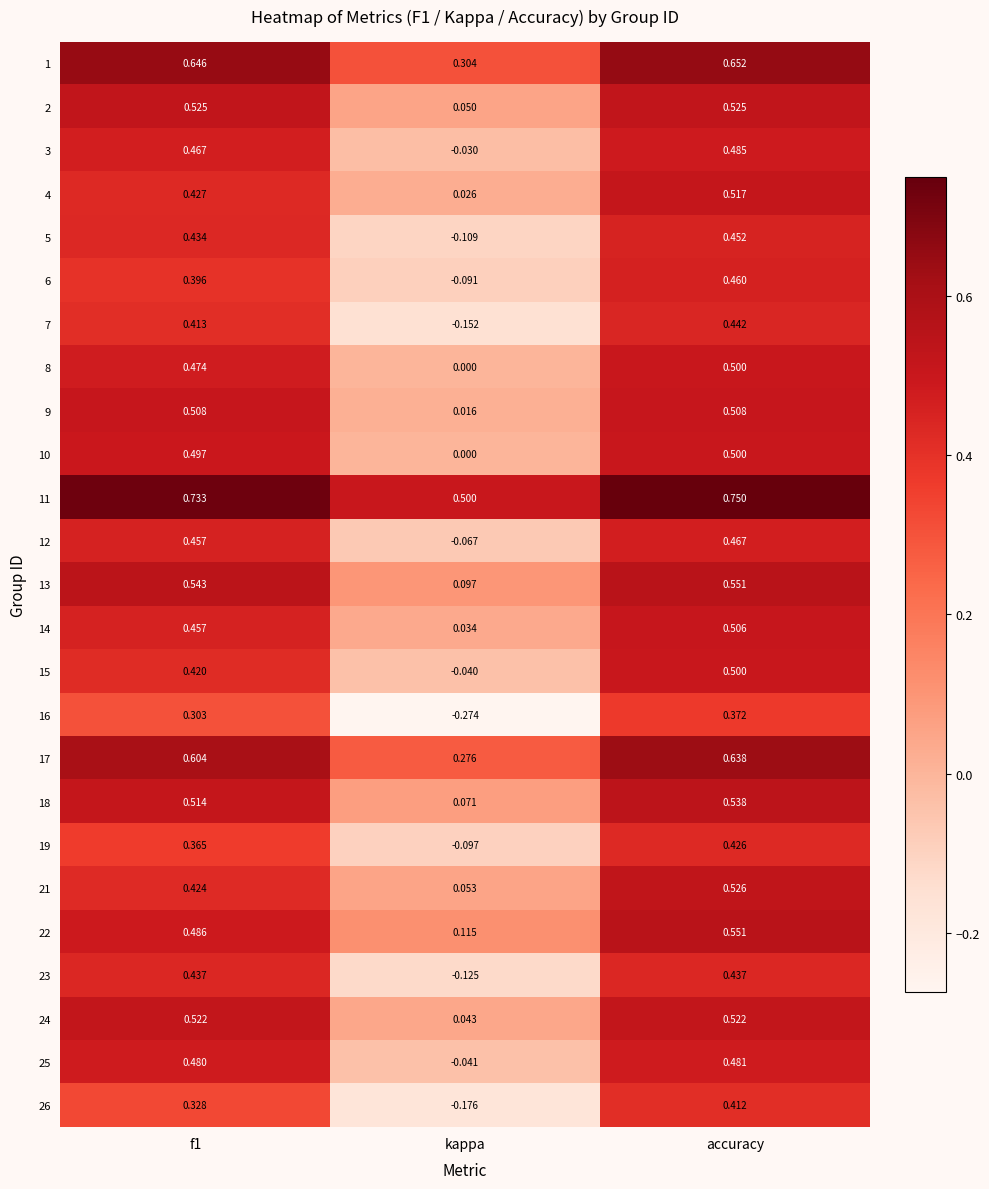

Which series has the widest spread of values?

16